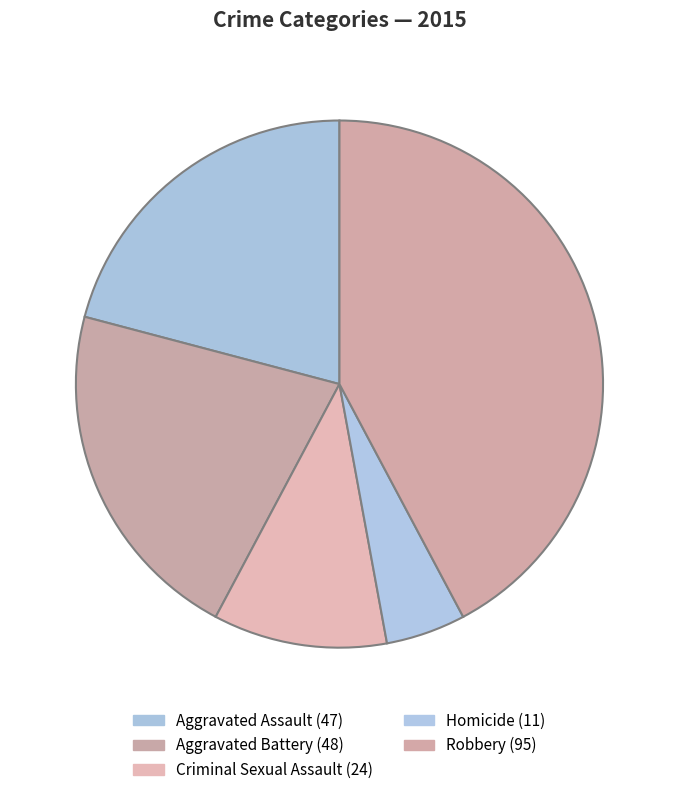

Is Robbery the majority of the pie?

No